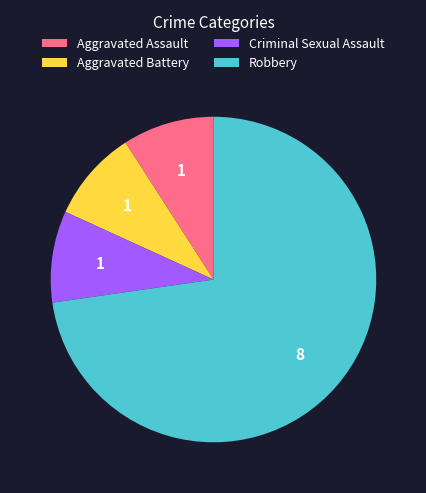

Is it true that Criminal Sexual Assault is 1% of the pie?

False